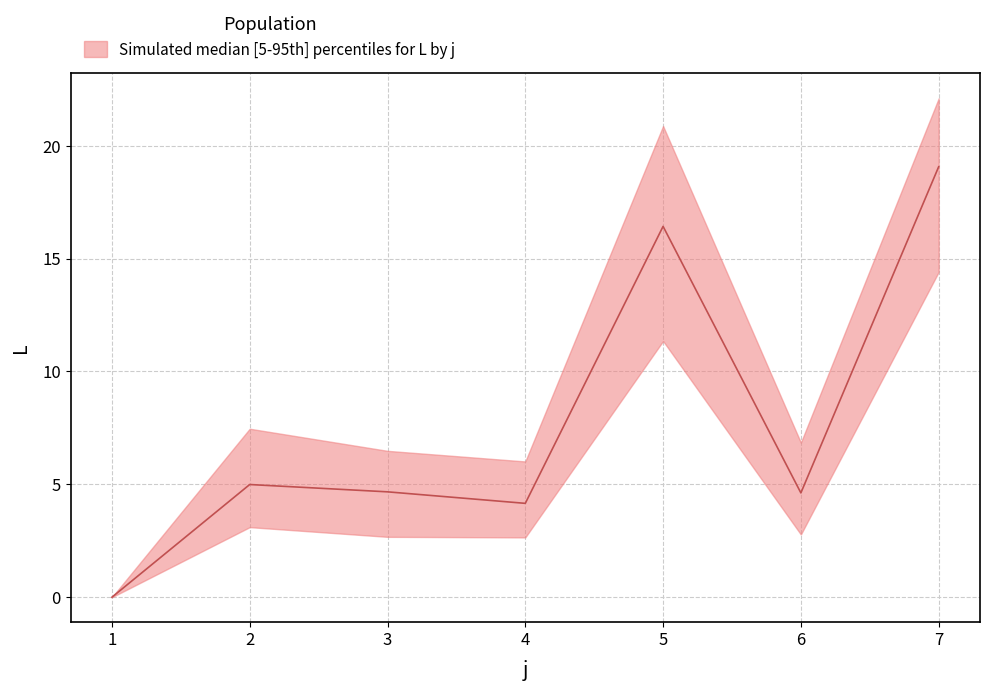

True or false: L_mean and L_max intersect in this chart.

False